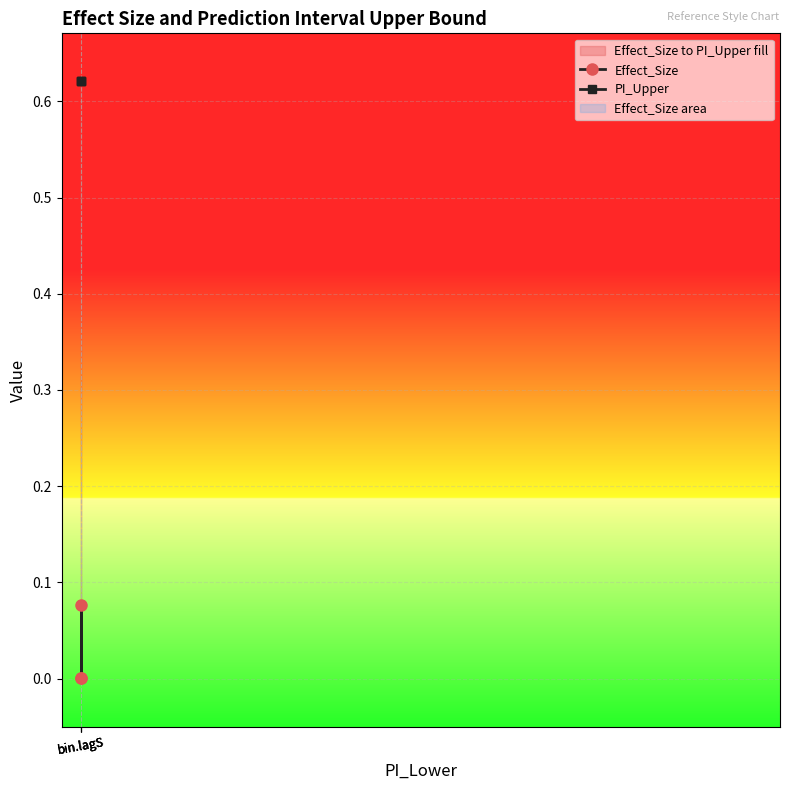

What is the sum of the PI_Upper values at bin.lagS and bin.lagS?

1.2